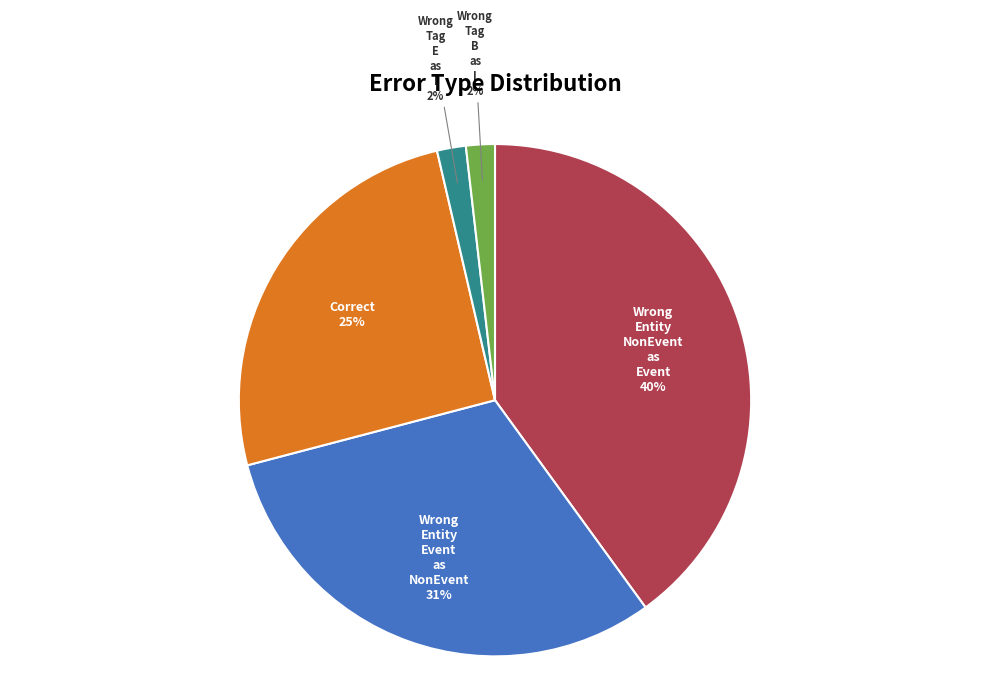

Is there any slice that represents more than half of the pie?

No